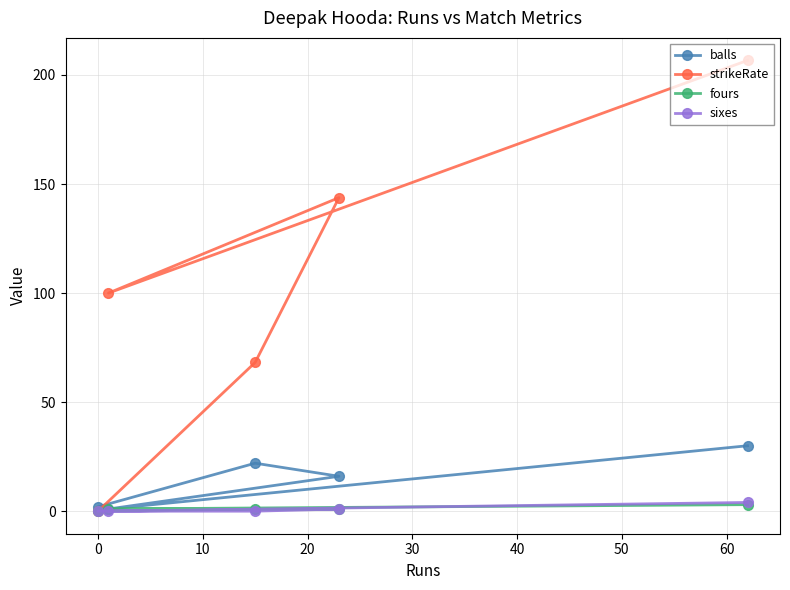

What is the difference between the second highest and minimum values in the sixes series?

1.0